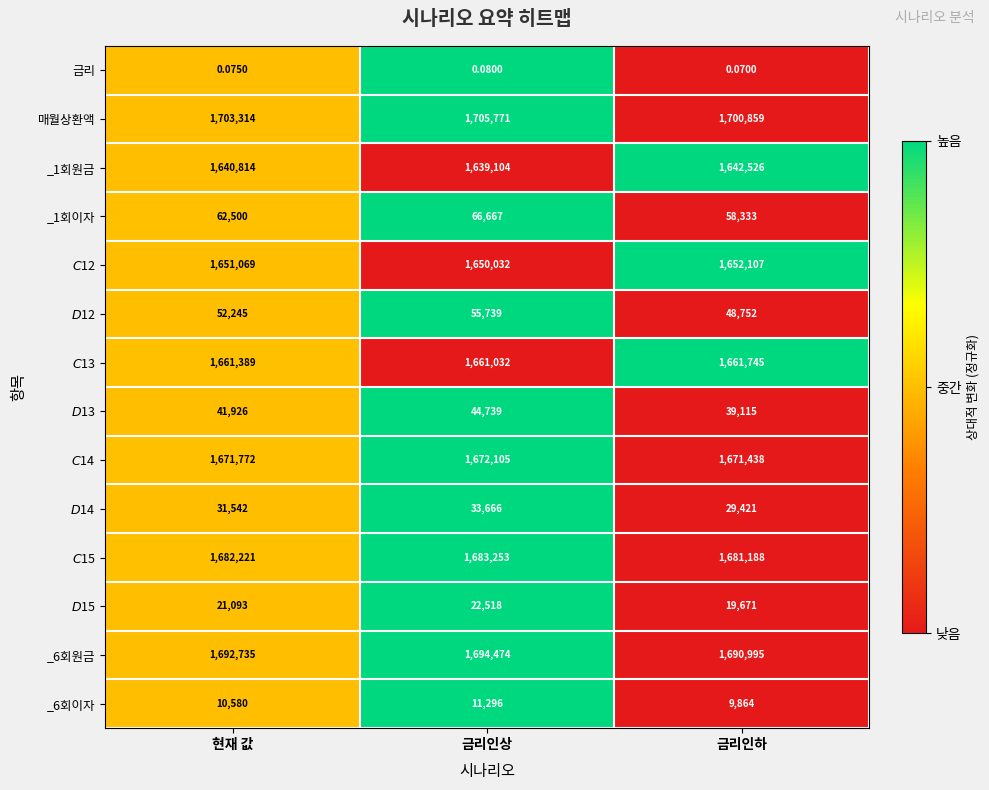

Which category has the lowest value across all series?

금리인하